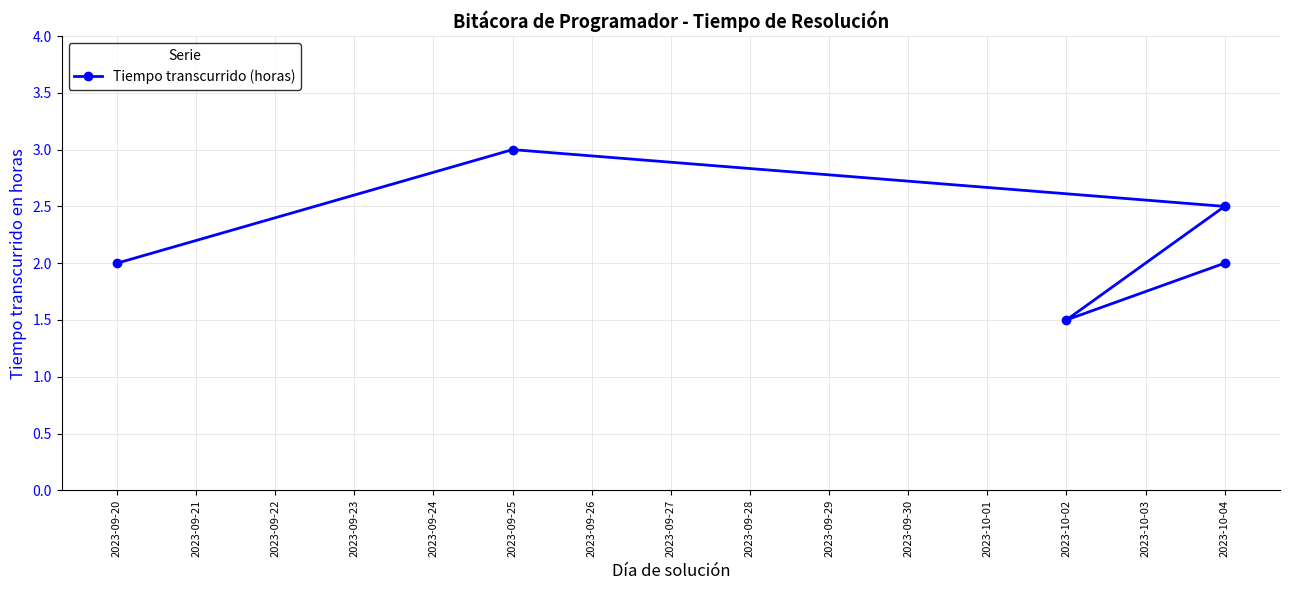

Does the chart display data point markers on the line(s)?

Yes